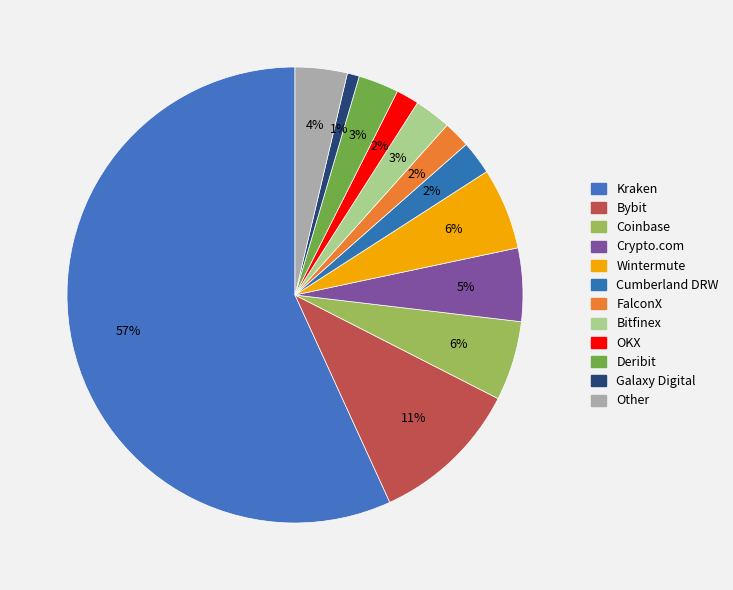

What is the change in value from Kraken to Deribit?

-73068385120